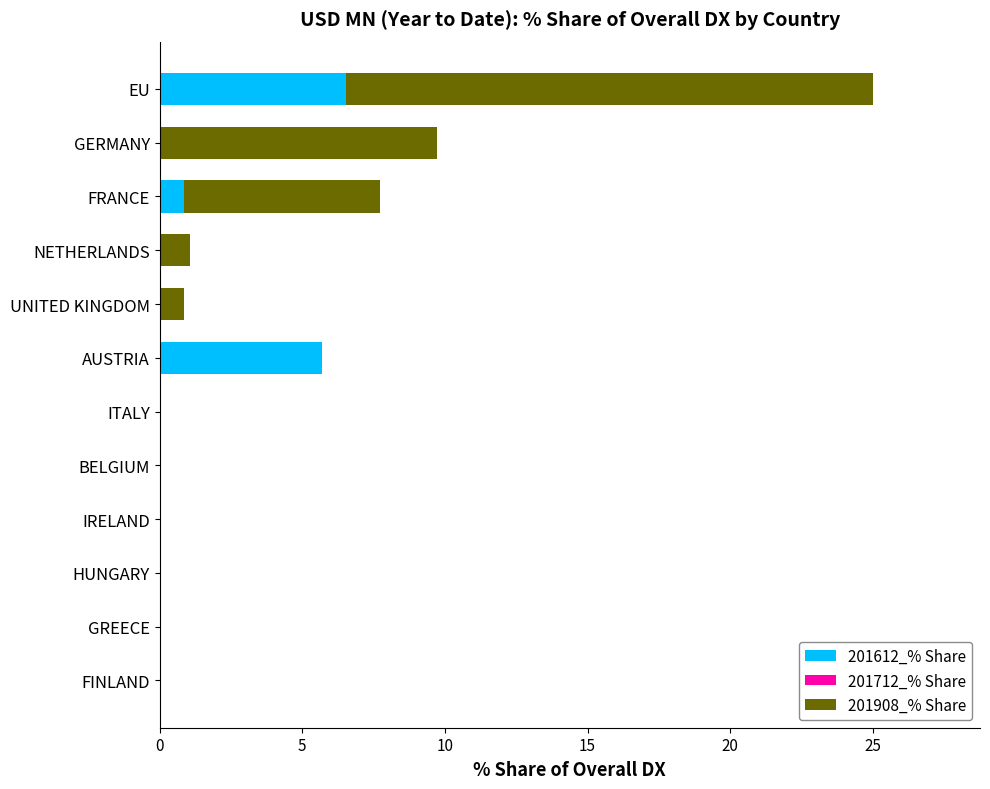

True or false: 201612_% Share has a value of 0.0 at BELGIUM.

True